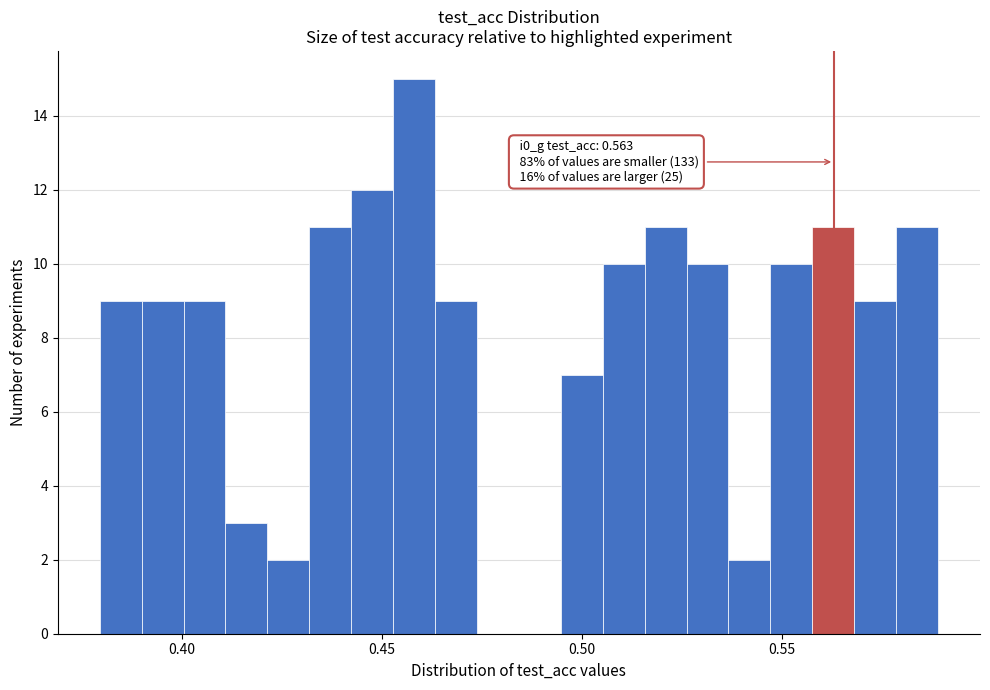

Read against the x-axis, roughly where is the centre of the tallest bar?

0.460